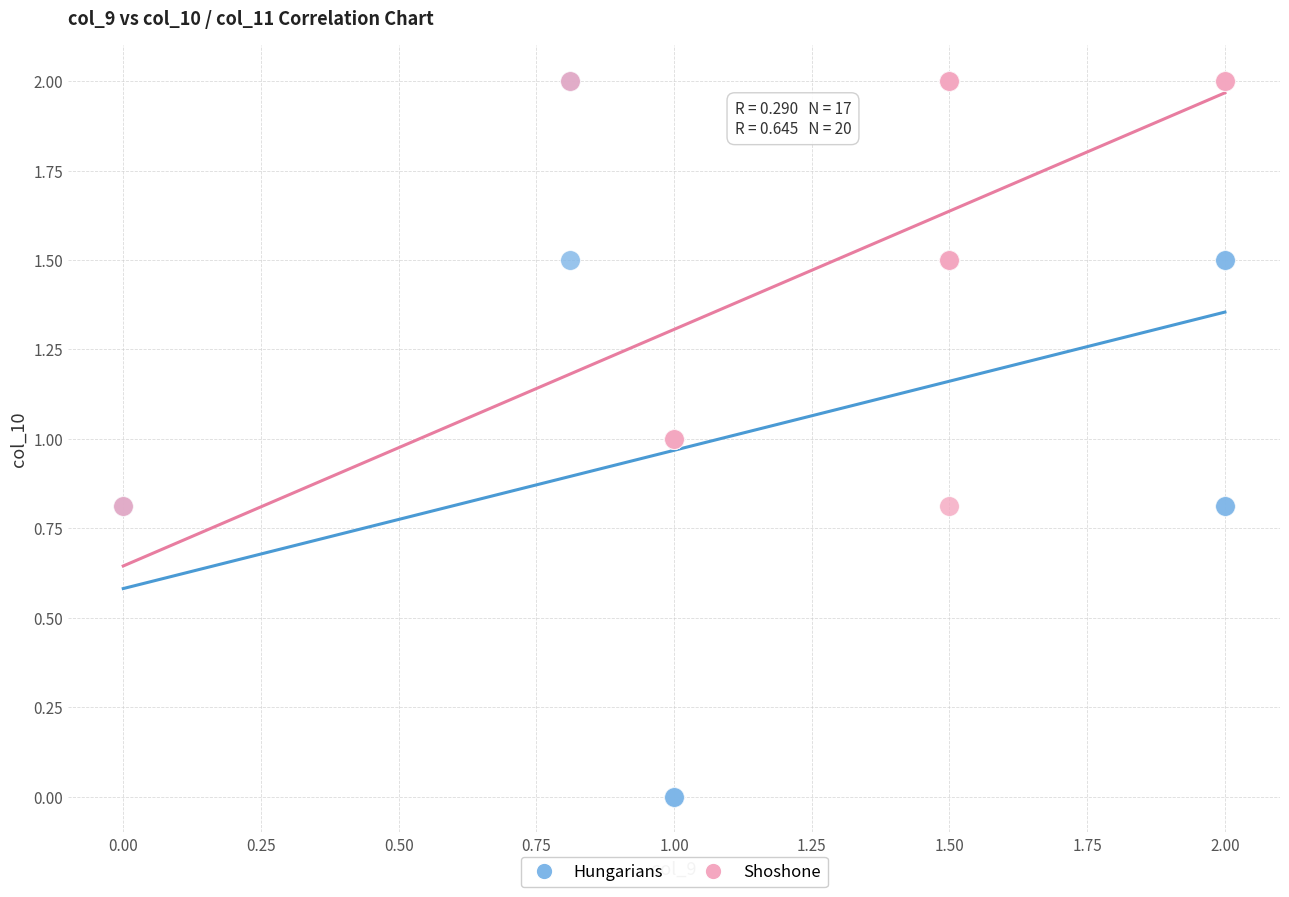

What are all the series names shown in the legend?

Hungarians, Shoshone